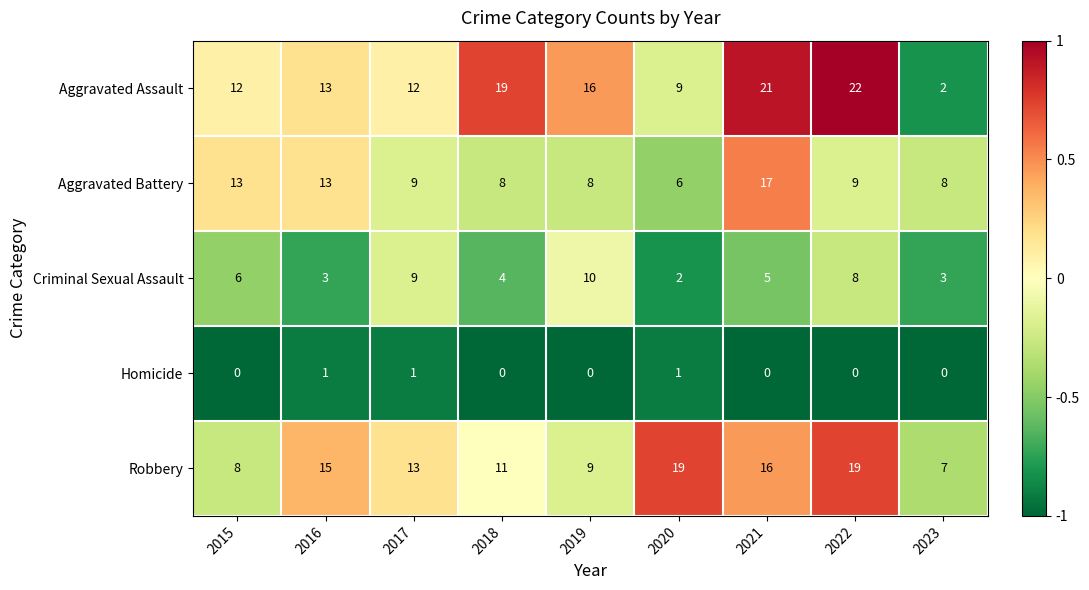

Which series has the largest range (max minus min)?

Aggravated Assault